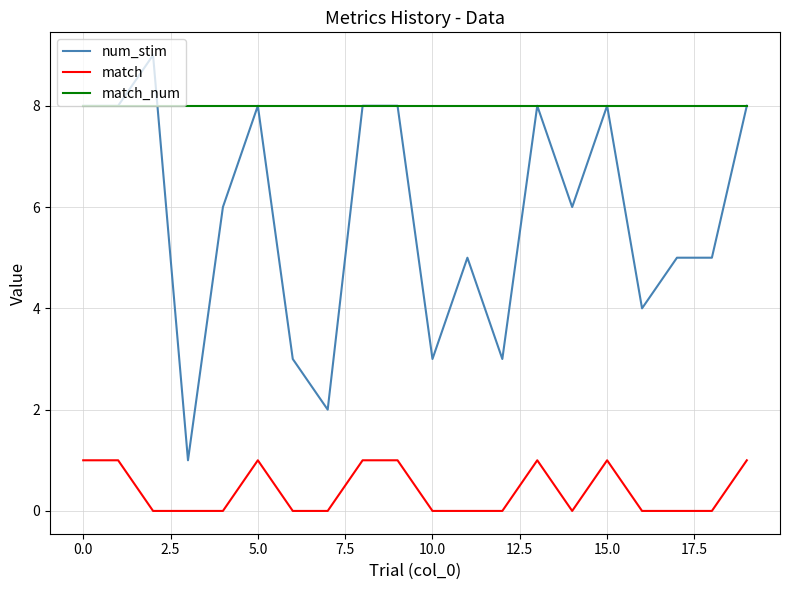

List the series in order of their peak value, lowest first.

match, match_num, num_stim